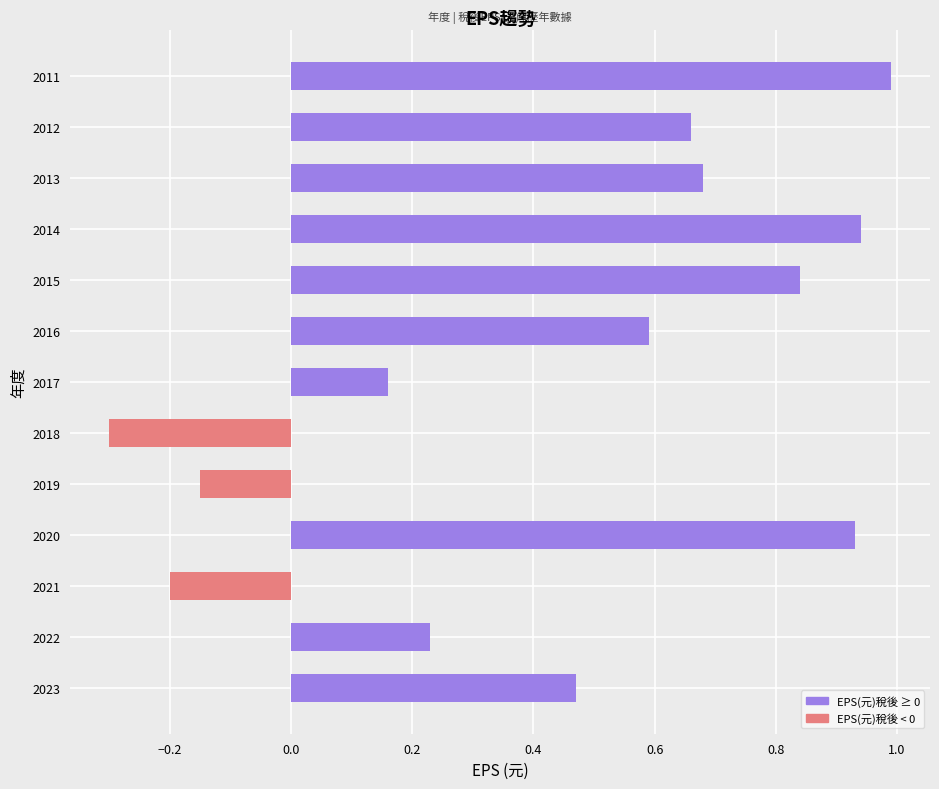

What is the maximum value shown in the chart?

1.0